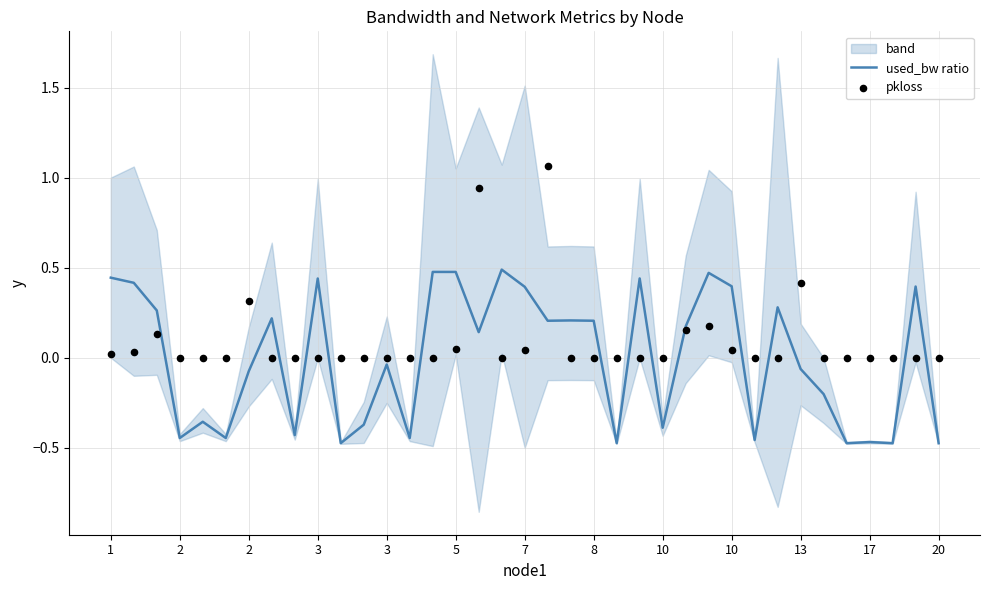

At how many categories does at least one series exceed 0?

21